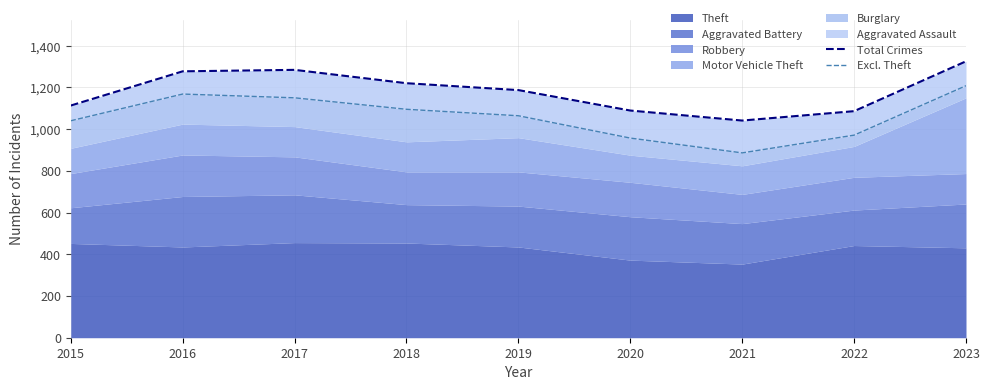

Which label corresponds to the smallest value in the chart?

2021